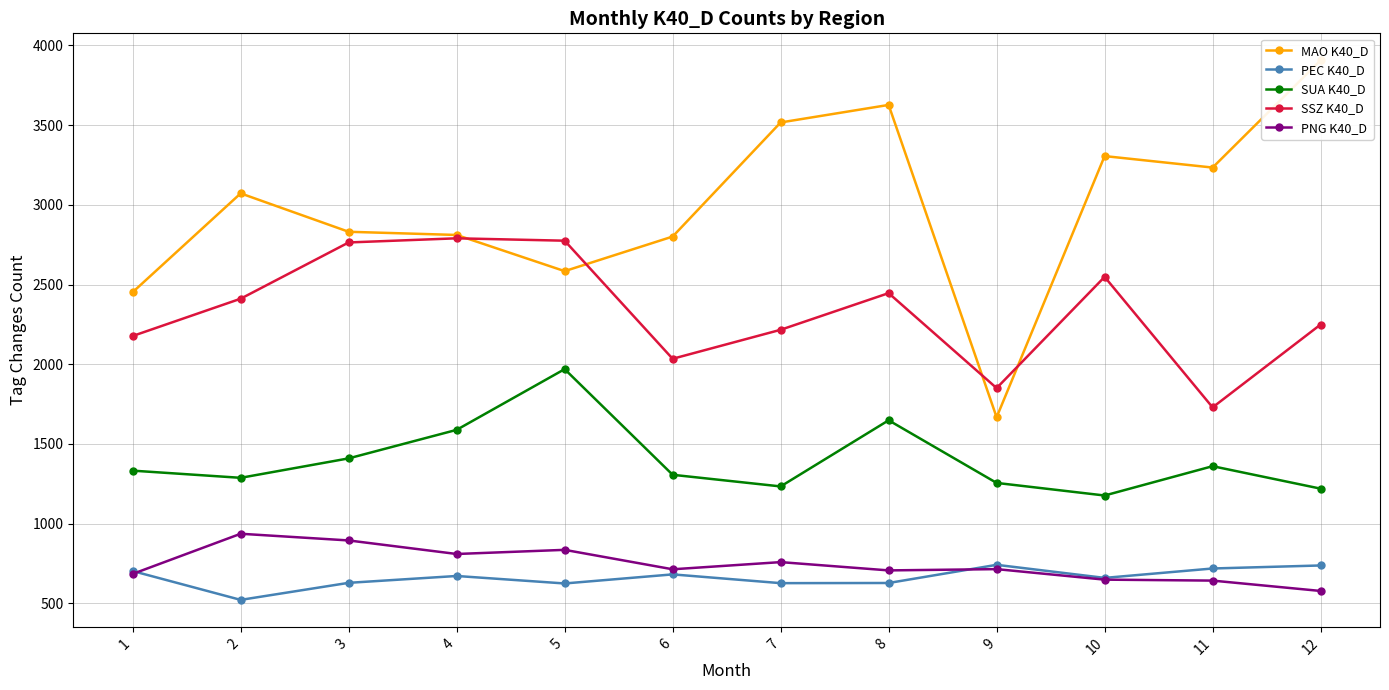

How many data points in SSZ K40_D are less than 2411?

6